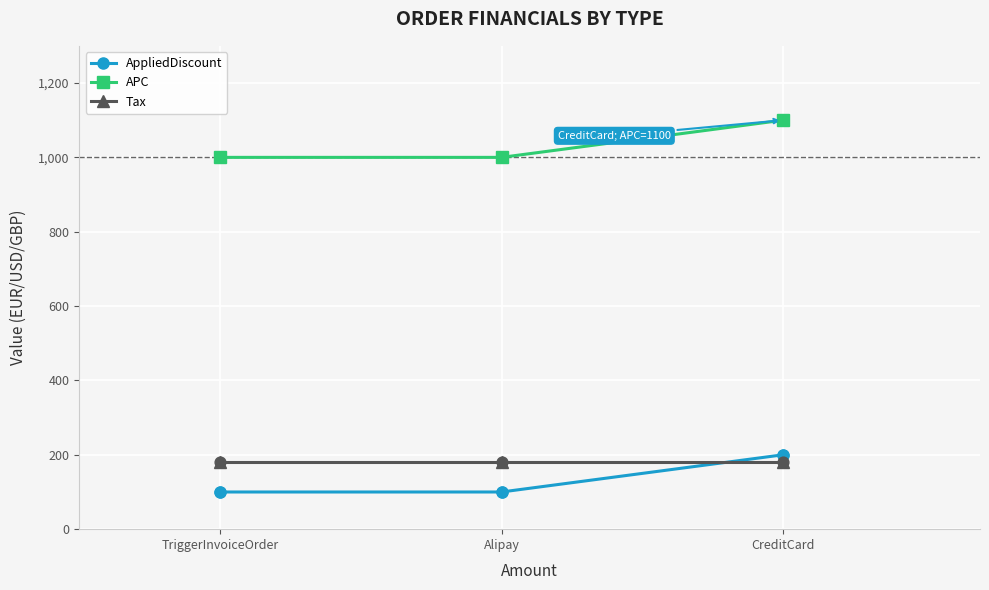

What is the spread (max minus min) of values at TriggerInvoiceOrder?

900